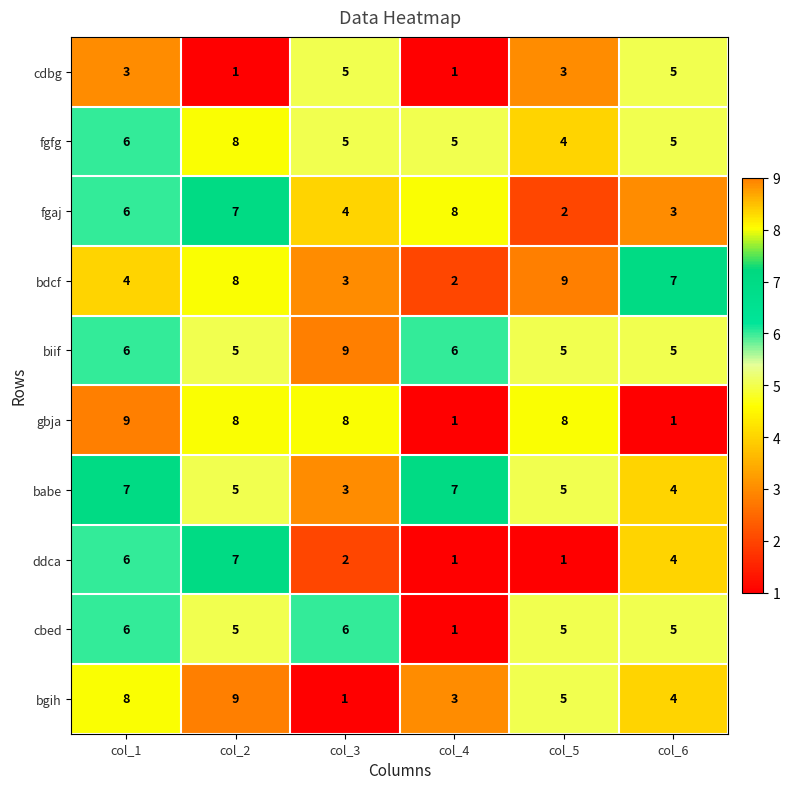

Is it true that cdbg equals 2 at col_1?

False